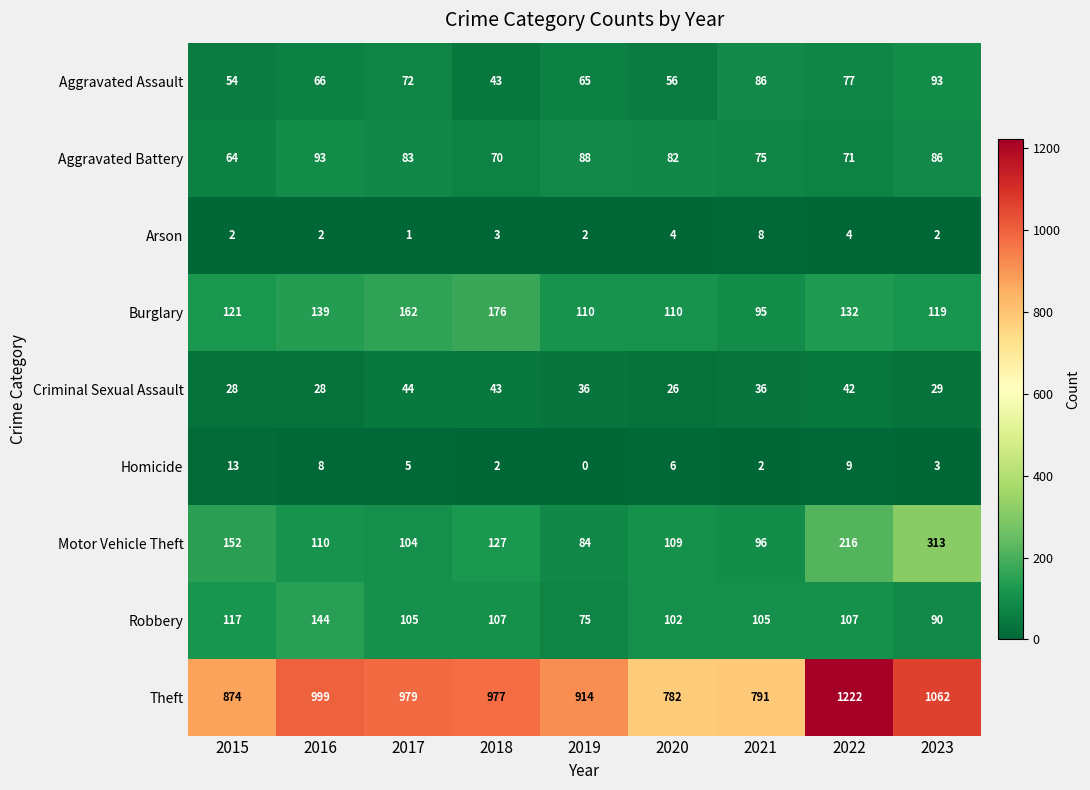

At which label does Motor Vehicle Theft reach its minimum?

2019